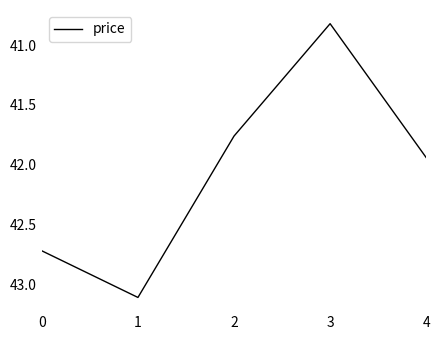

Where is the first local maximum?

1